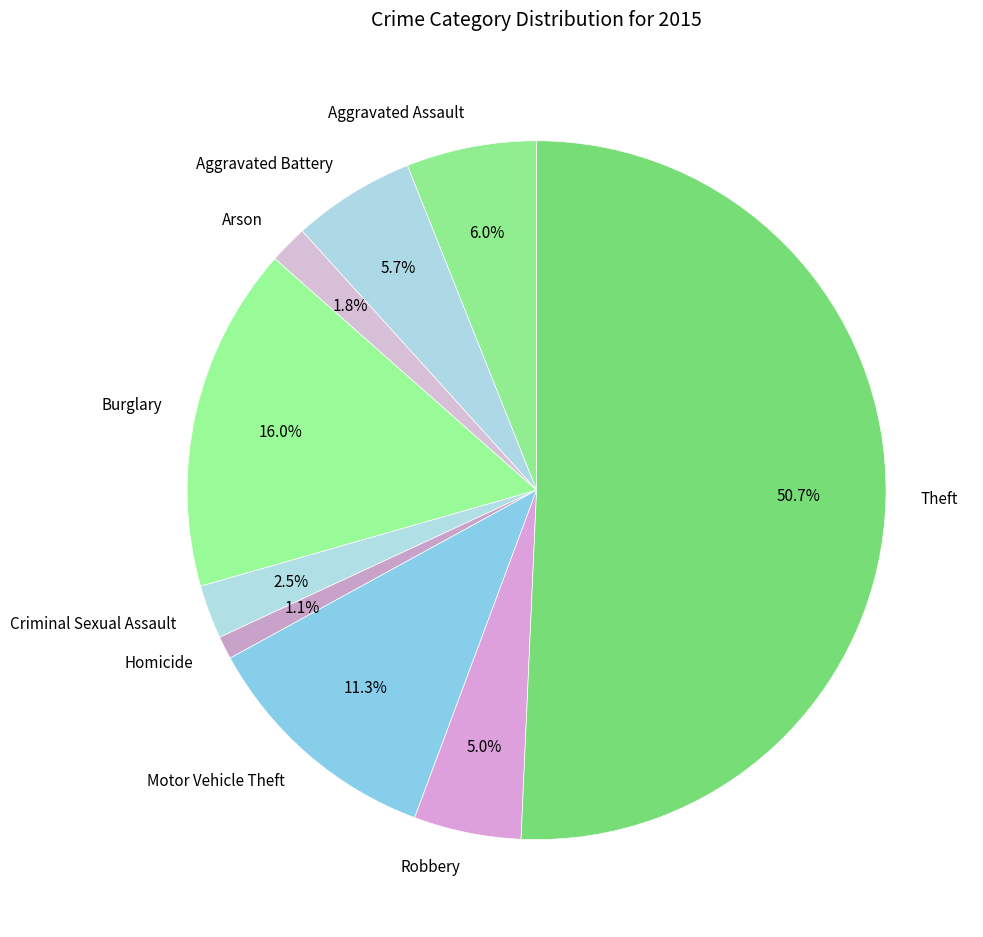

Is the sum of Arson and Homicide greater than half?

No